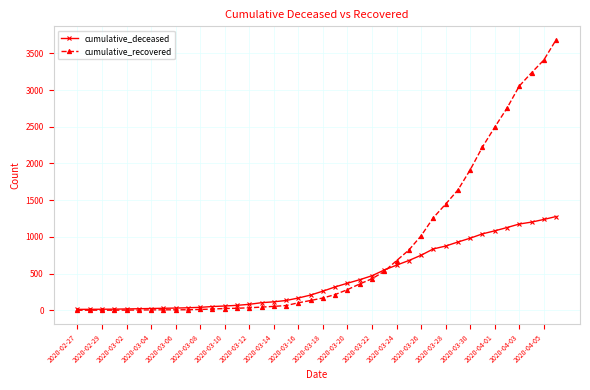

What is the highest value of the cumulative_recovered series?

3683